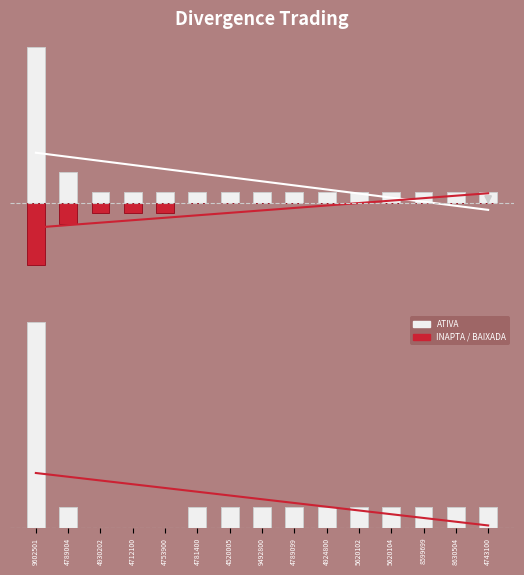

Reading right to left, extract all data points from this chart.

ATIVA: 1	1	1	1	1	1	1	1	1	1	1	1	1	3	15
INAPTA: 0	0	0	0	0	0	0	0	0	0	-1	-1	-1	-2	-6
NET POS: 1	1	1	1	1	1	1	1	1	1	0	0	0	1	10